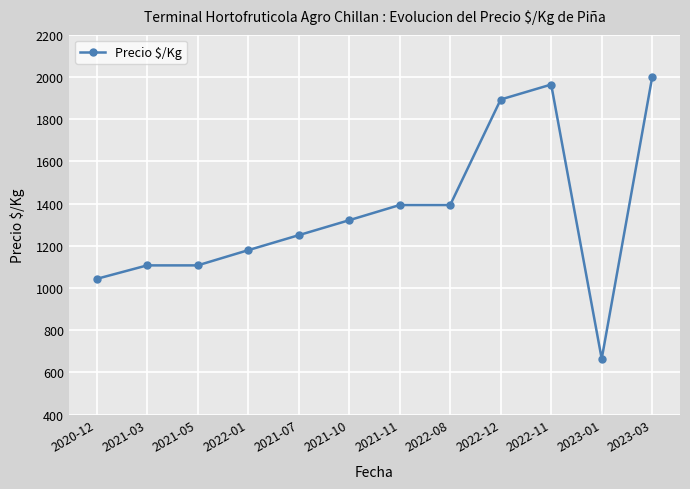

What is the change in value from 2020-12 to 2021-07?

+207